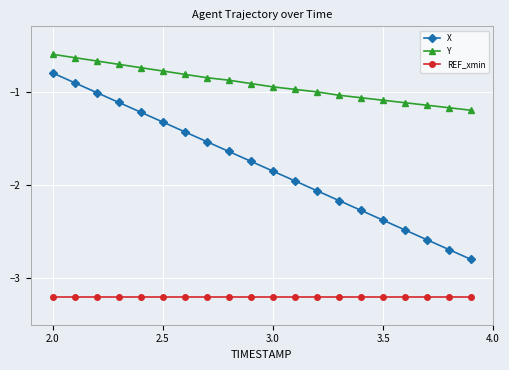

What is the maximum value for REF_xmin?

-3.2